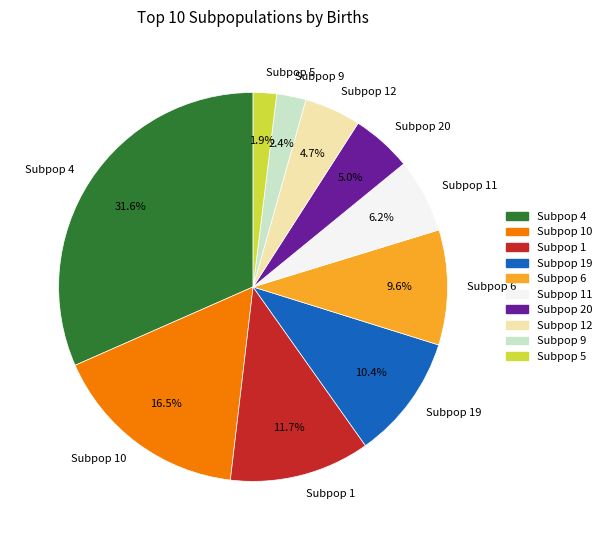

What percentage do Subpop 1 and Subpop 5 together represent?

13.6%